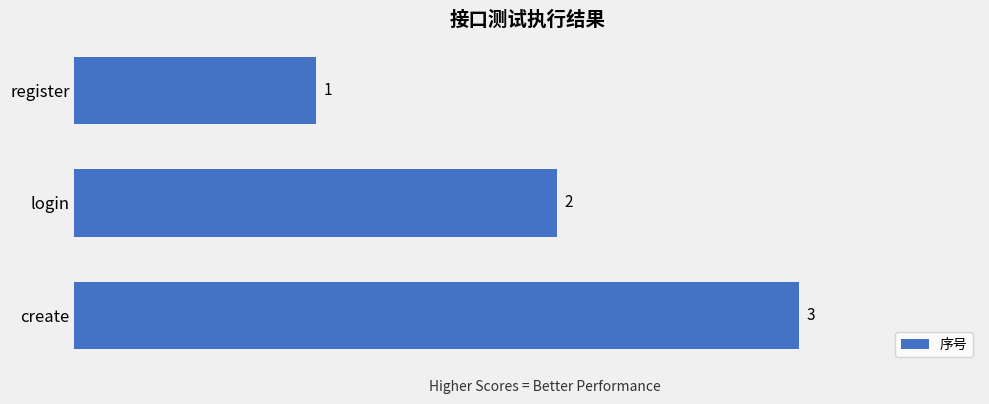

At which category does the chart reach its minimum across all series?

register